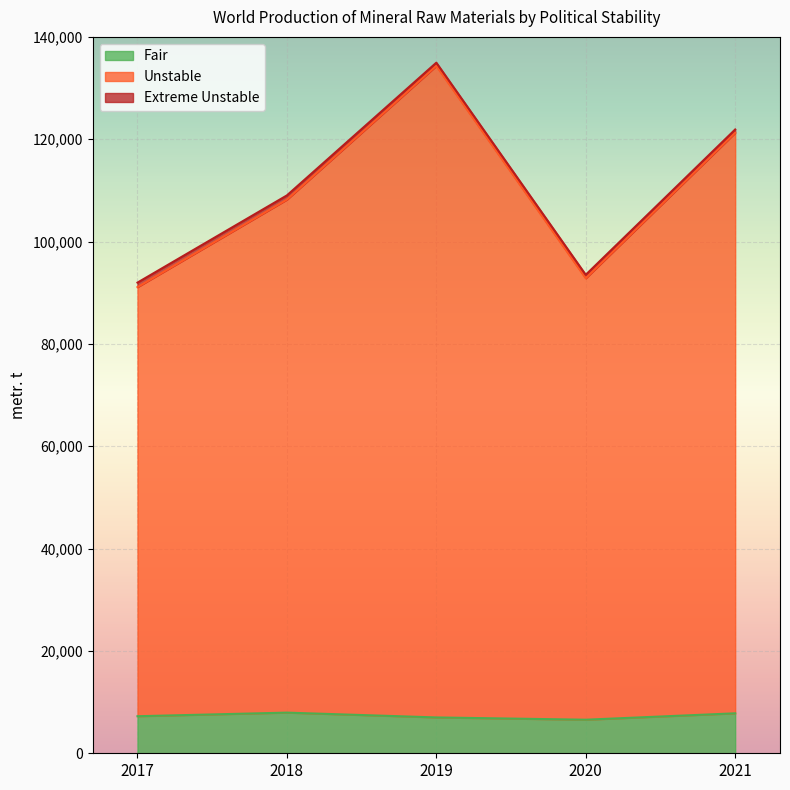

At which category does the chart reach its peak across all series?

2019